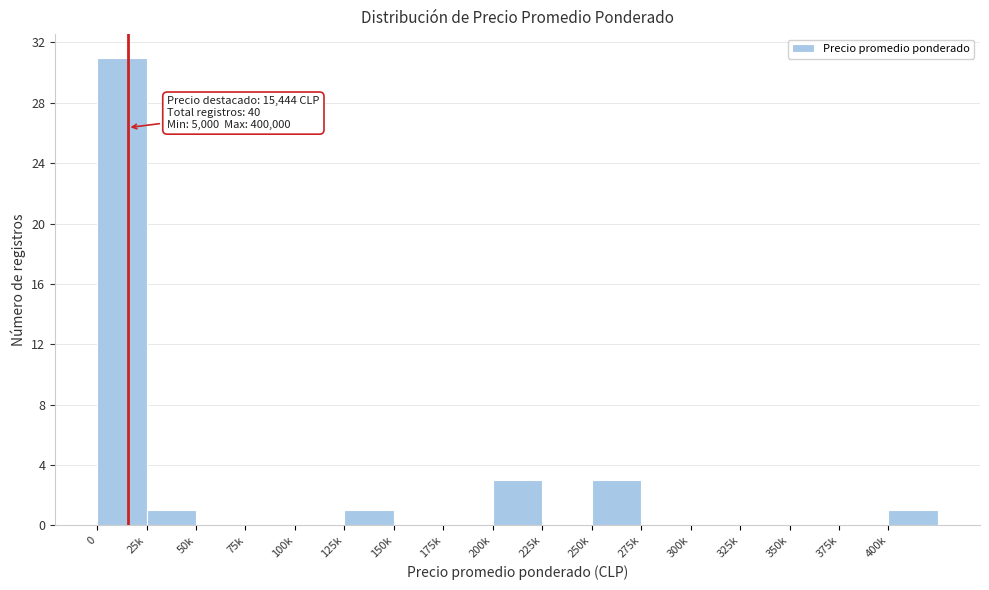

Reading left to right, extract all data points from this chart.

0=31	25k=1	50k=0	75k=0	100k=0	125k=1	150k=0	175k=0	200k=3	225k=0	250k=3	275k=0	300k=0	325k=0	350k=0	375k=0	400k=1